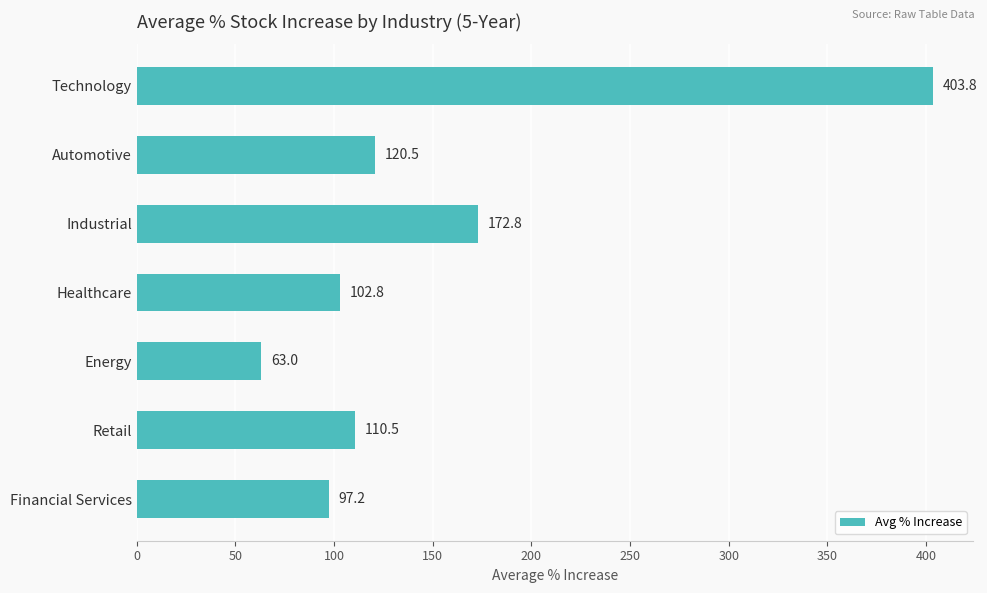

Which label corresponds to the smallest value in the chart?

Energy